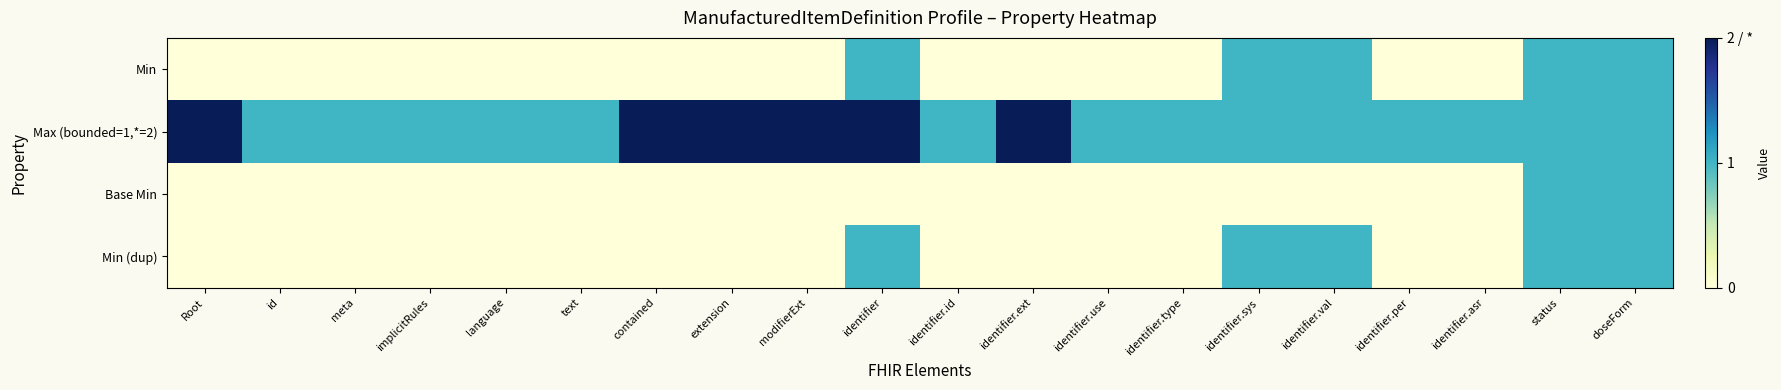

Reading left to right, what are all the values shown in this chart?

Min: Root=0	id=0	meta=0	implicitRules=0	language=0	text=0	contained=0	extension=0	modifierExt=0	identifier=1	identifier.id=0	identifier.ext=0	identifier.use=0	identifier.type=0	identifier.sys=1	identifier.val=1	identifier.per=0	identifier.asr=0	status=1	doseForm=1
Max (bounded=1,*=2): Root=2	id=1	meta=1	implicitRules=1	language=1	text=1	contained=2	extension=2	modifierExt=2	identifier=2	identifier.id=1	identifier.ext=2	identifier.use=1	identifier.type=1	identifier.sys=1	identifier.val=1	identifier.per=1	identifier.asr=1	status=1	doseForm=1
Base Min: Root=0	id=0	meta=0	implicitRules=0	language=0	text=0	contained=0	extension=0	modifierExt=0	identifier=0	identifier.id=0	identifier.ext=0	identifier.use=0	identifier.type=0	identifier.sys=0	identifier.val=0	identifier.per=0	identifier.asr=0	status=1	doseForm=1
Min (dup): Root=0	id=0	meta=0	implicitRules=0	language=0	text=0	contained=0	extension=0	modifierExt=0	identifier=1	identifier.id=0	identifier.ext=0	identifier.use=0	identifier.type=0	identifier.sys=1	identifier.val=1	identifier.per=0	identifier.asr=0	status=1	doseForm=1